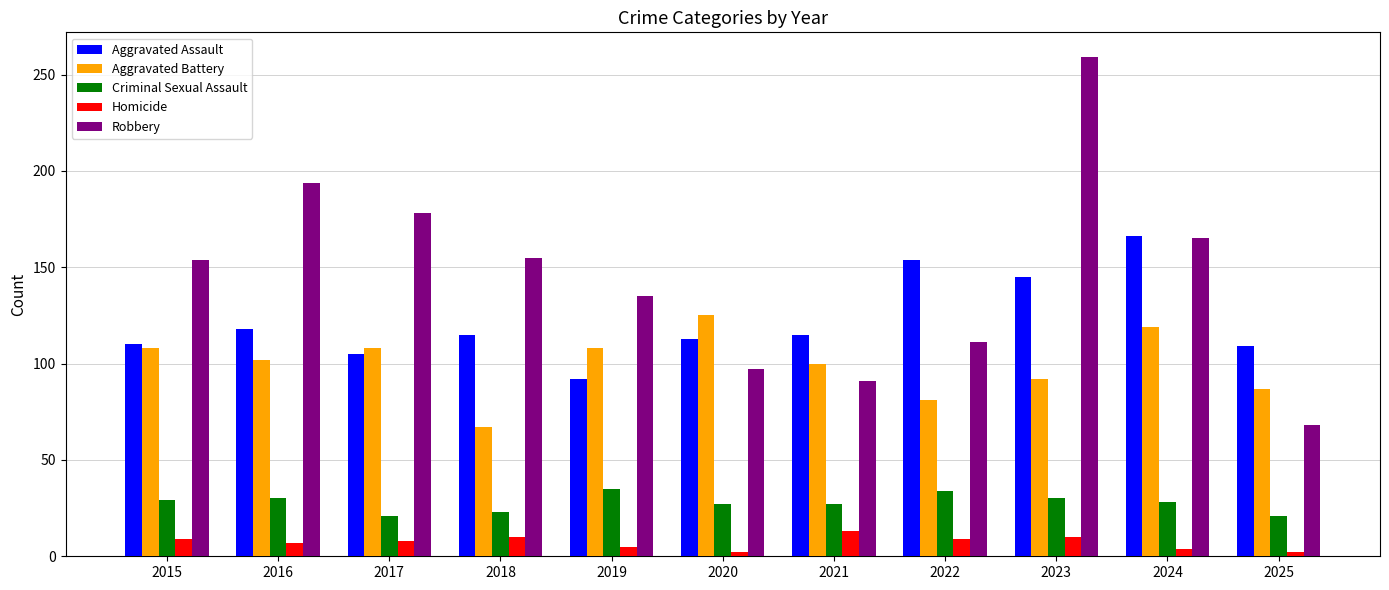

What is the total value across all series at 2015?

410